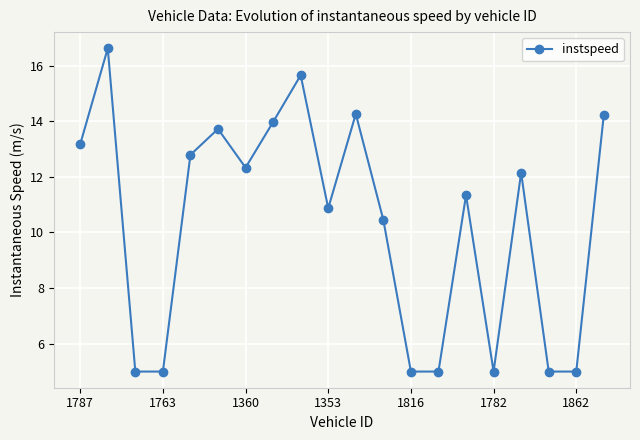

What is the sum of all values?

206.6